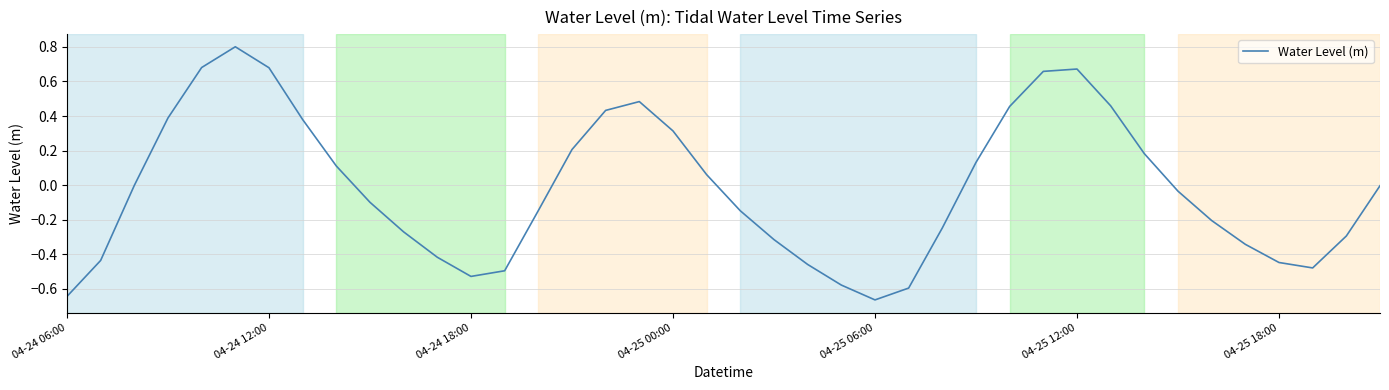

What is the difference between the maximum and minimum values?

1.5